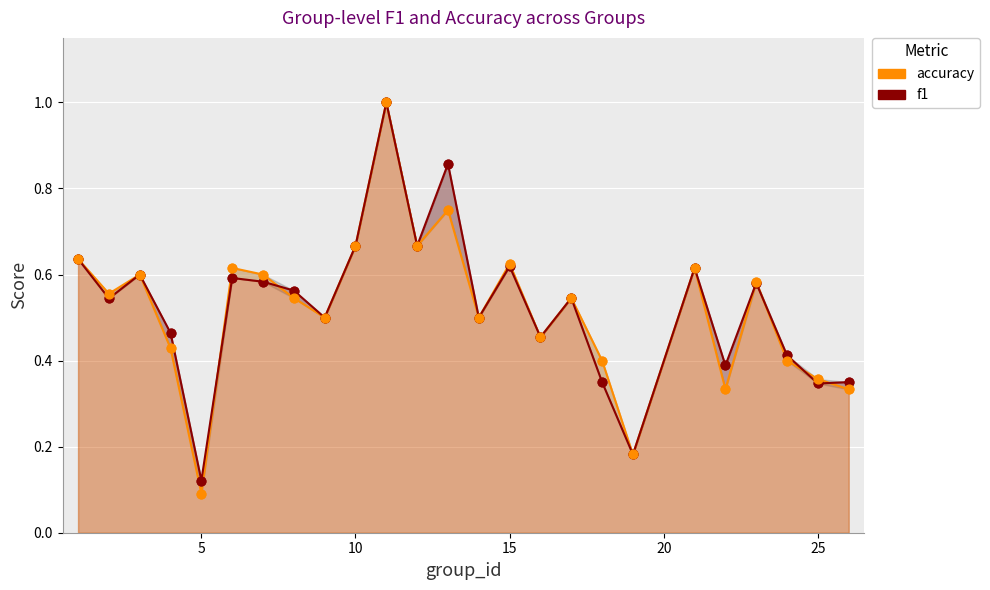

Is the value of accuracy at 15 greater than the value of f1 at 5?

Yes